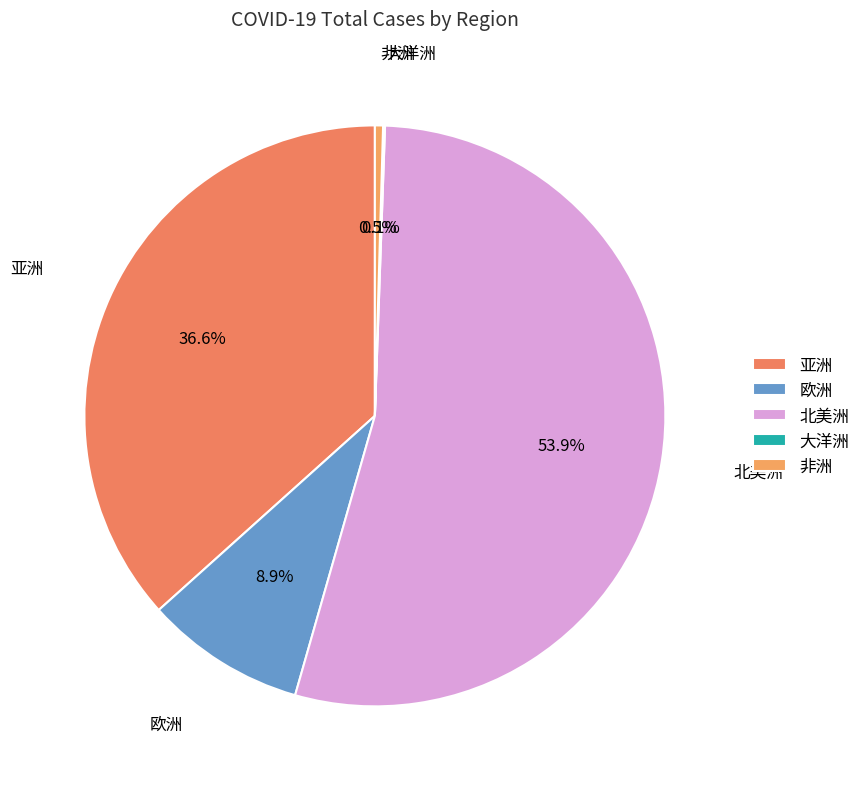

Does 北美洲 account for over 50% of the chart?

Yes